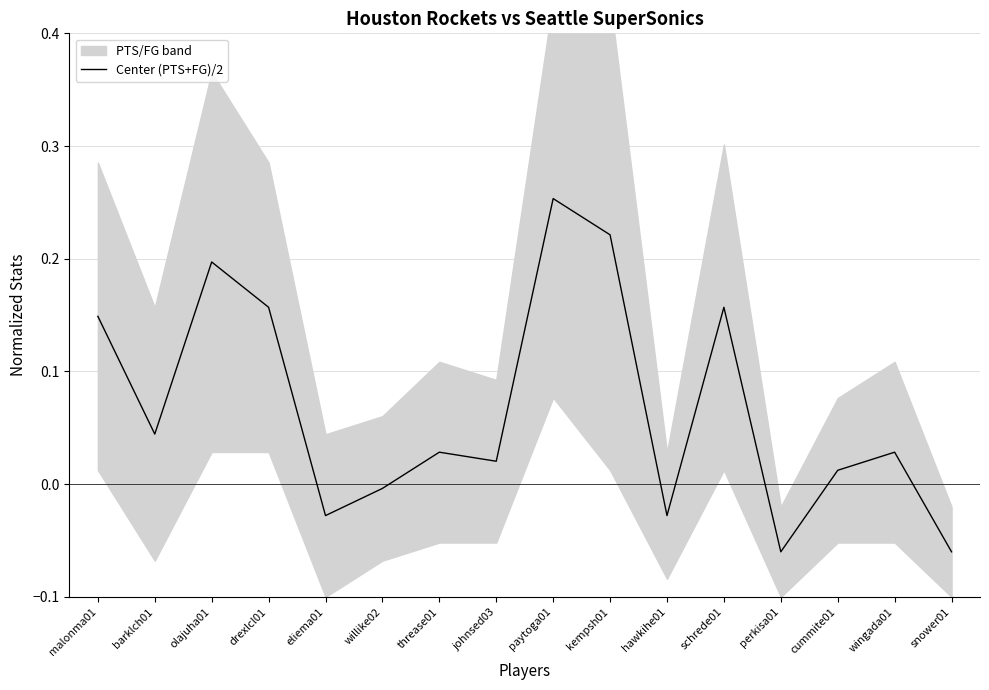

Rank the categories by value from lowest to highest.

perkisa01, snower01, eliema01, hawkihe01, willike02, cummite01, johnsed03, threase01, wingada01, barklch01, malonma01, drexlcl01, schrede01, olajuha01, kempsh01, paytoga01